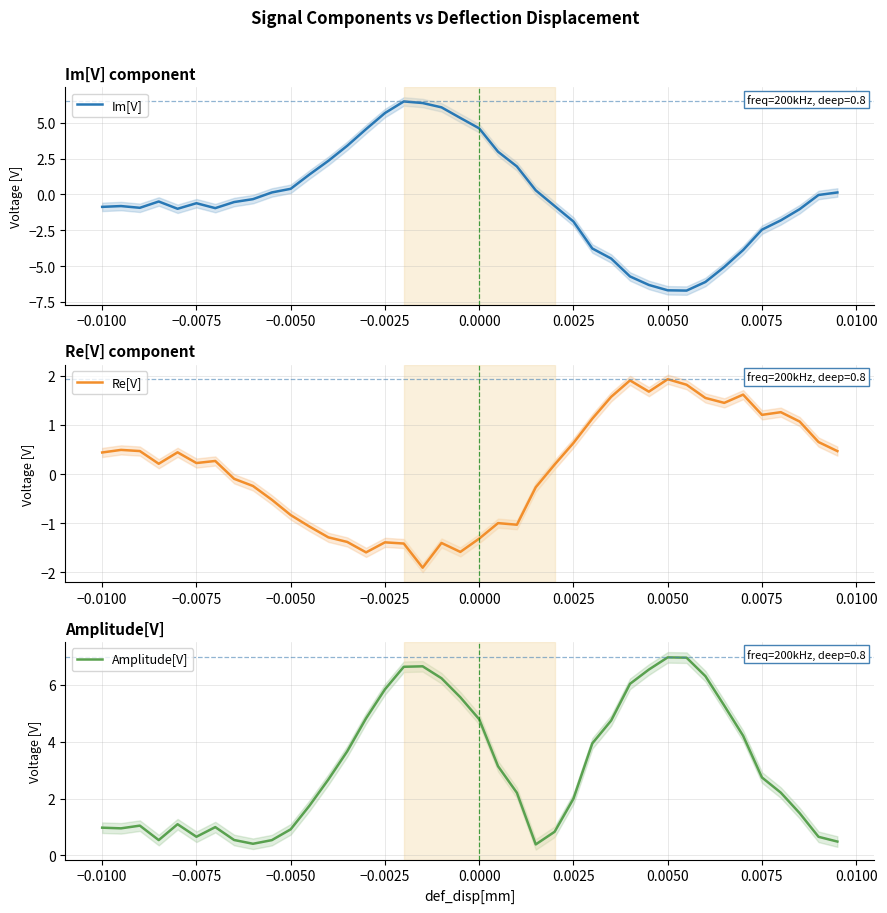

What is the minimum value for Im[V]?

-6.7